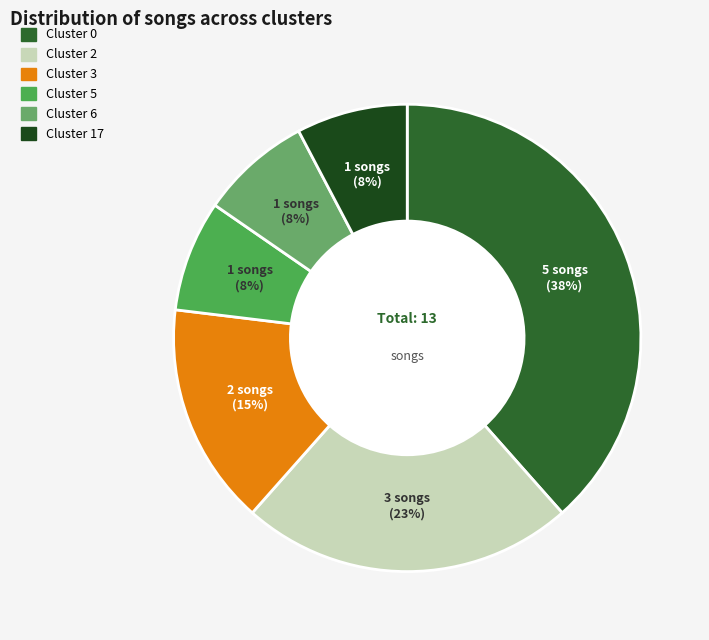

Does any single category account for the majority?

No